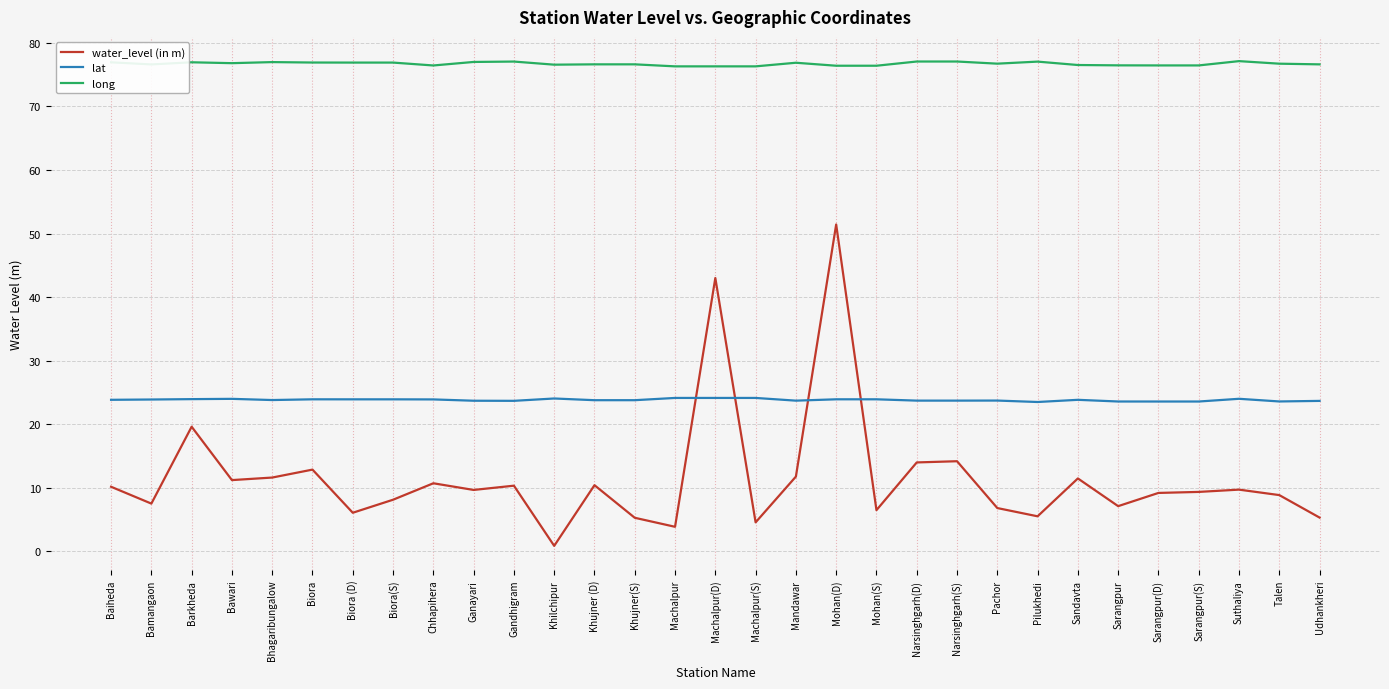

The lat series shows 24.0 at Khilchipur. True or false?

True